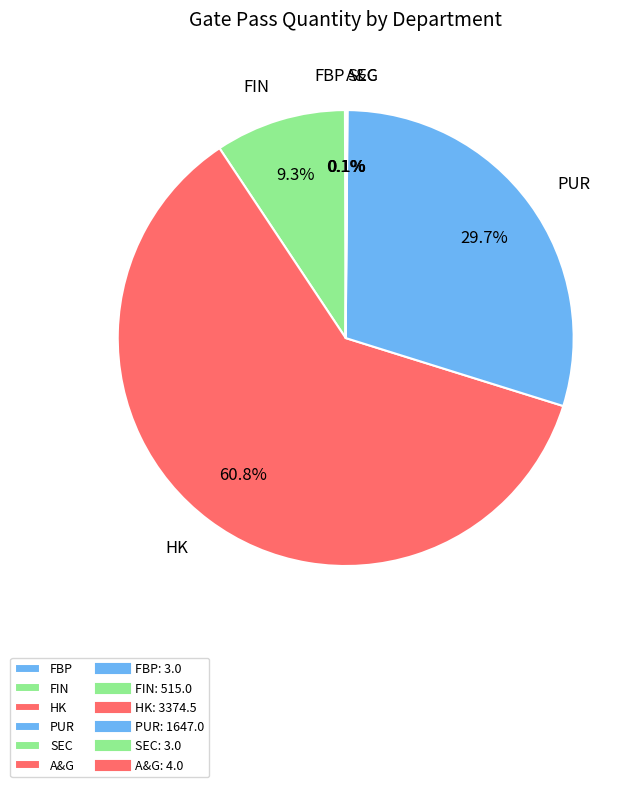

Which category has the biggest portion of the pie?

HK